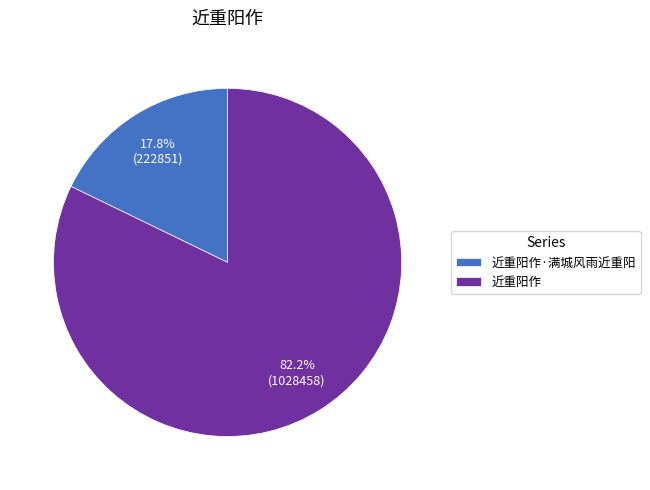

Between 近重阳作 and 近重阳作·满城风雨近重阳, which is larger?

近重阳作